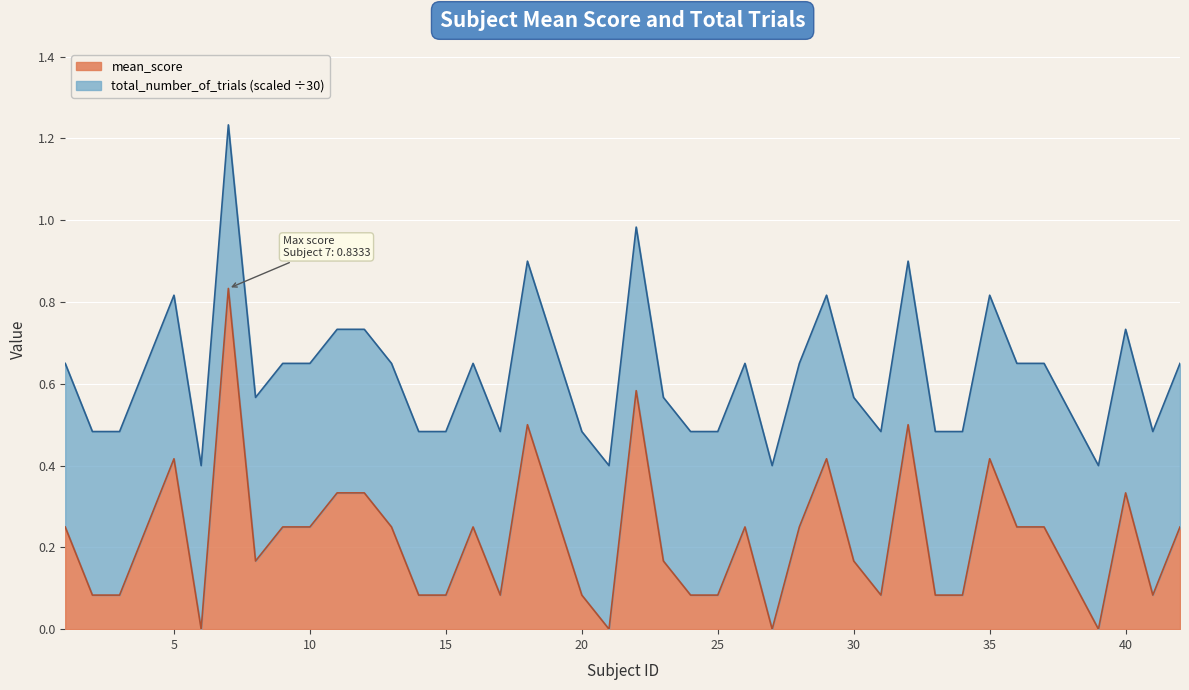

How many lines are shown in the chart?

2